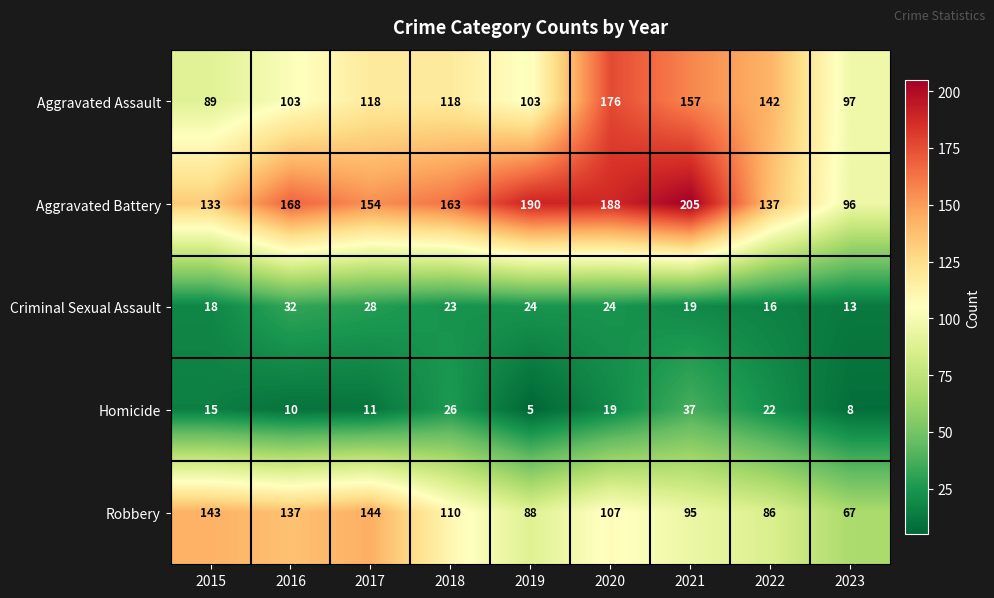

Which series has the largest total across all categories?

Aggravated Battery